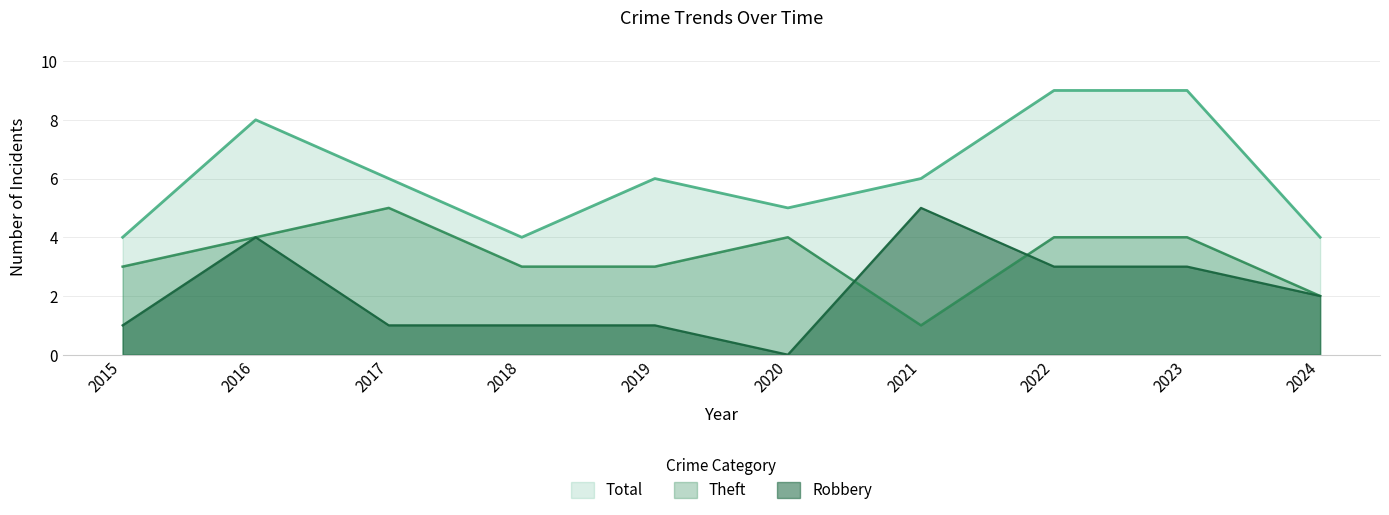

What is the greatest value displayed?

9